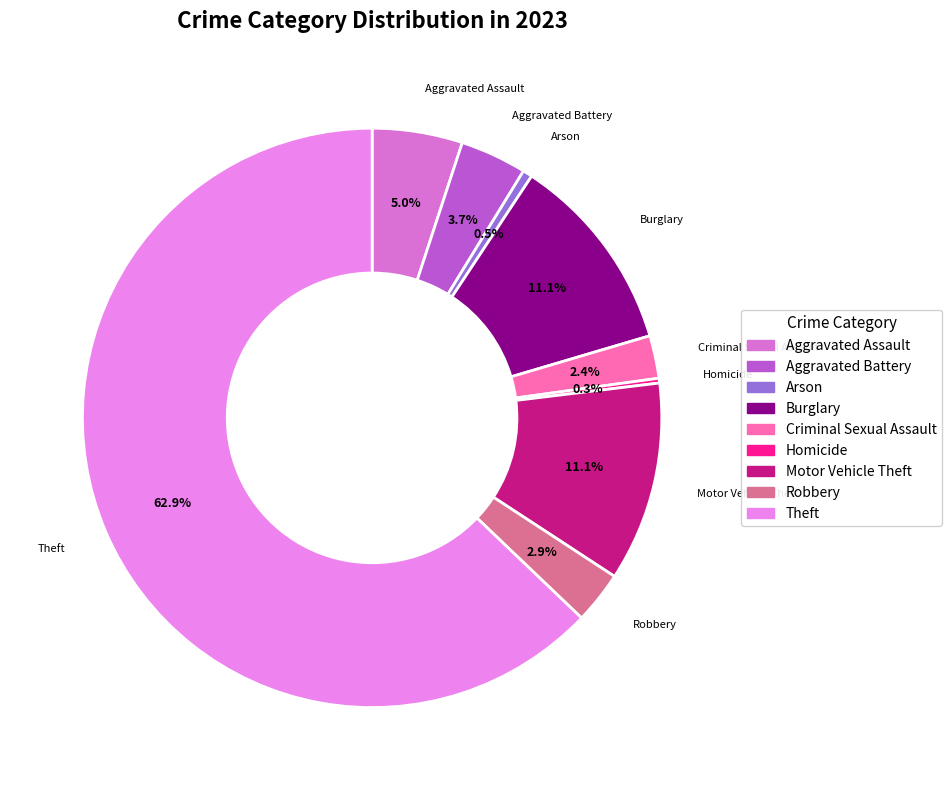

The Burglary slice represents 11% of the pie. True or false?

True